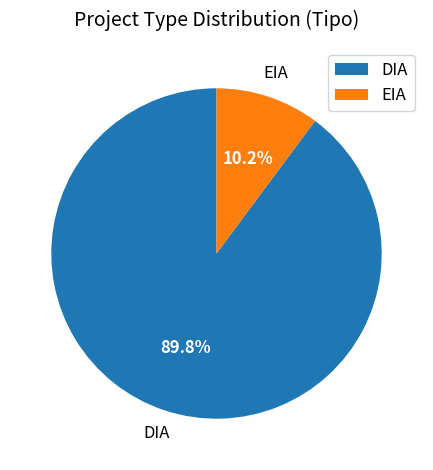

Between DIA and EIA, which is larger?

DIA